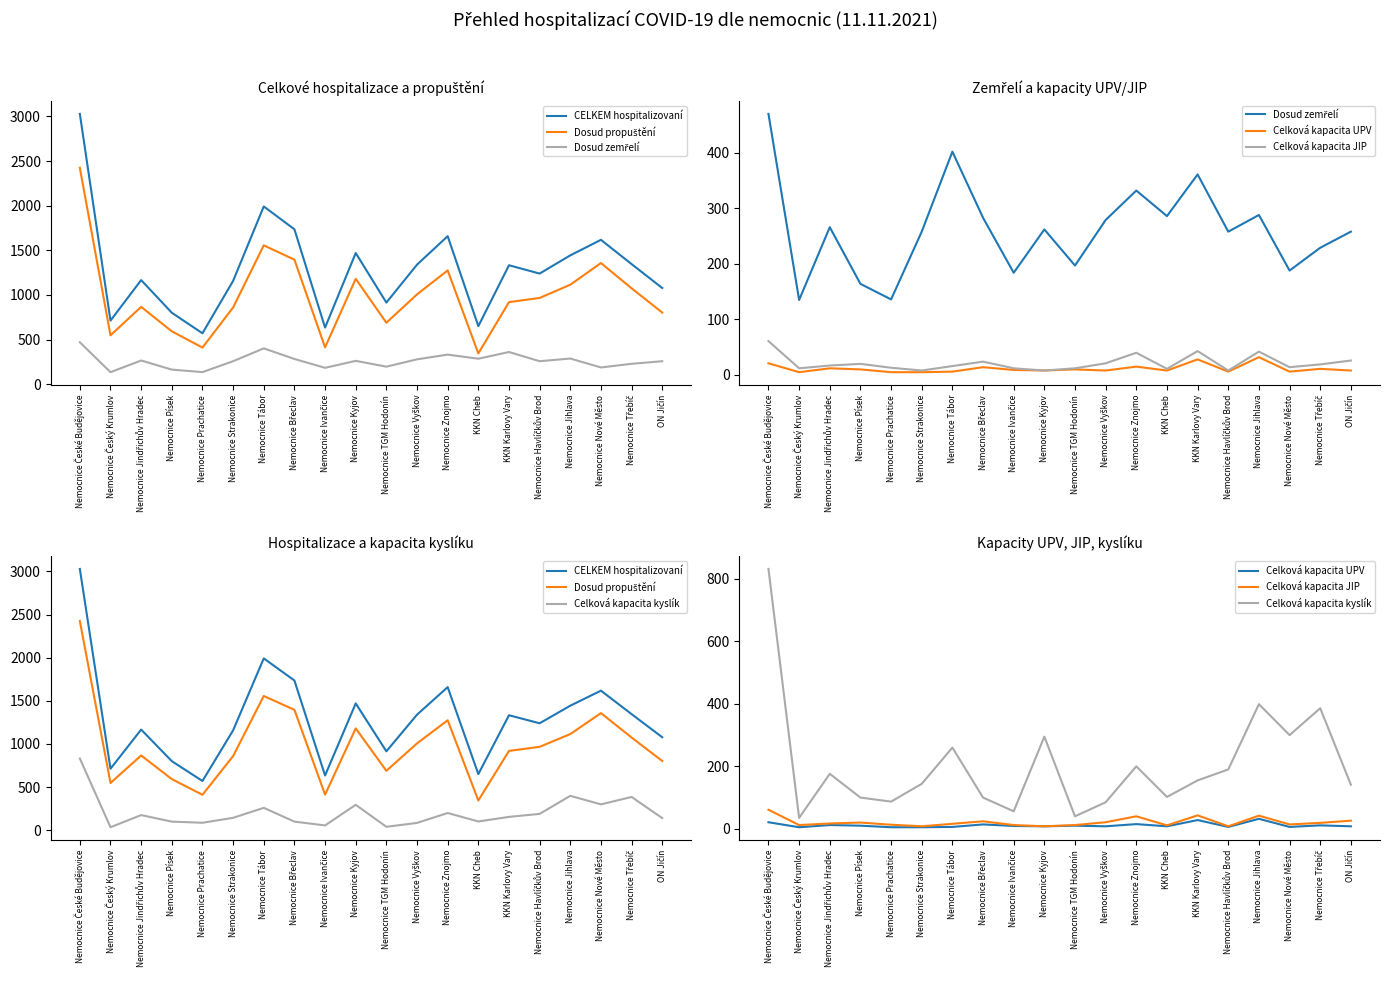

Does the chart have visible grid lines?

No